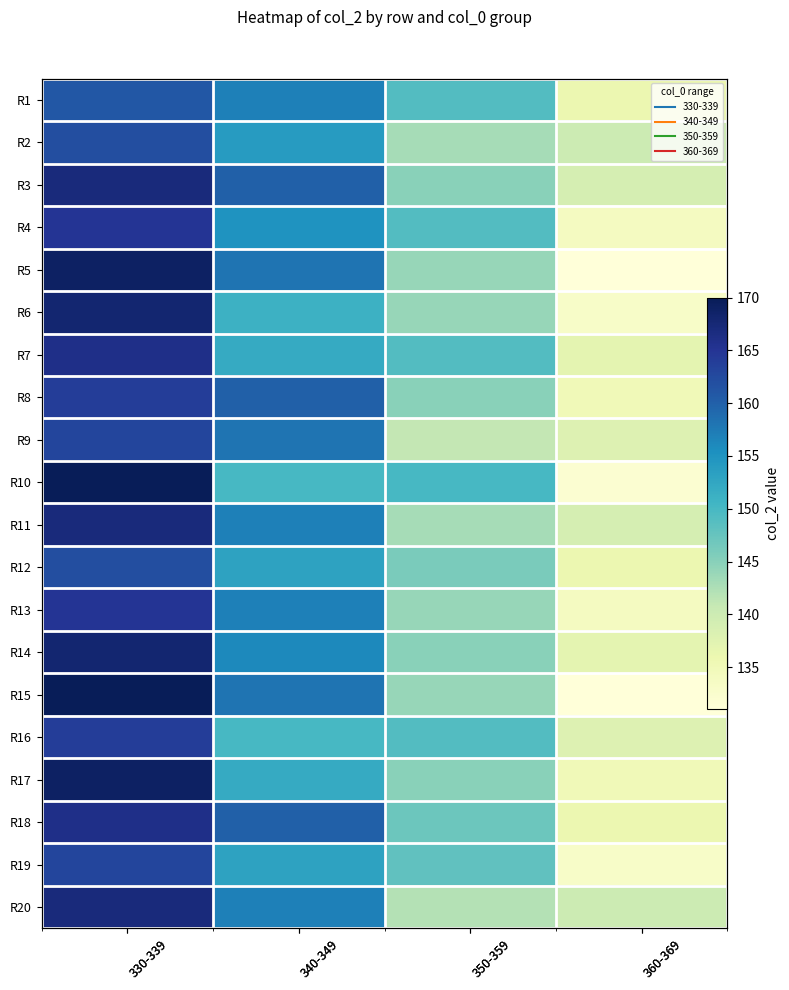

What is the greatest value displayed?

170